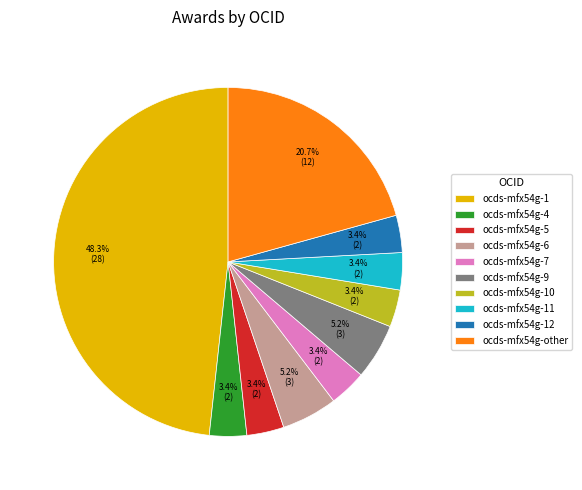

What percentage is the ocds-mfx54g-5 slice, to the nearest percent?

3%